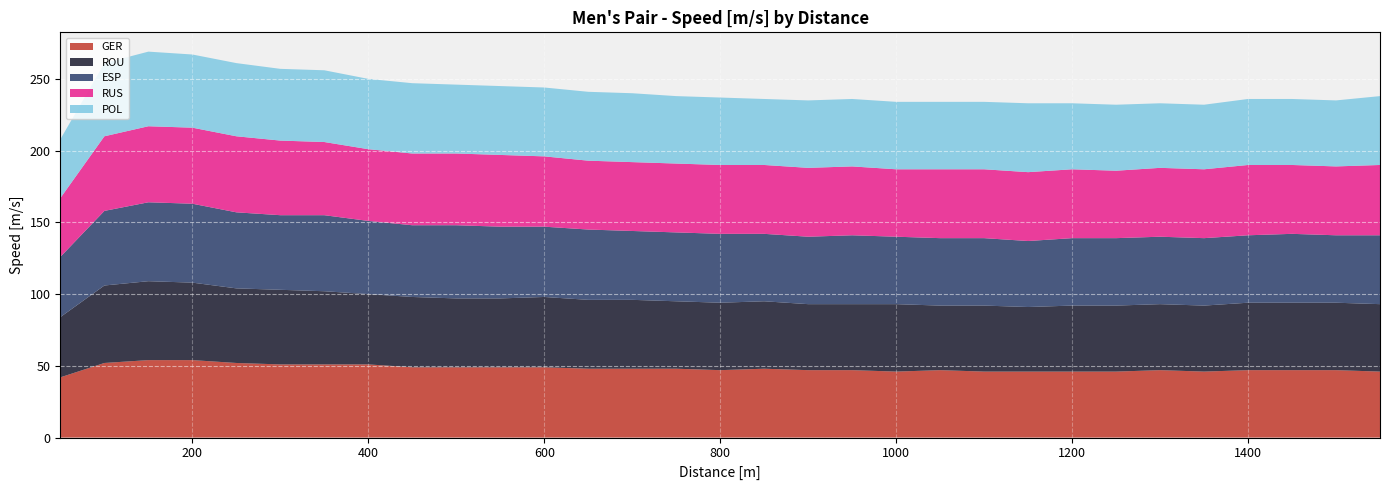

Reading right to left, list all the values displayed in this chart.

GER: 46	47	47	47	46	47	46	46	46	46	47	46	47	47	48	47	48	48	48	49	49	49	49	51	51	51	52	54	54	52	42
ROU: 47	47	47	47	46	46	46	46	45	46	45	47	46	46	47	47	47	48	48	49	48	48	49	49	51	52	52	54	55	54	42
ESP: 48	47	48	47	47	47	47	47	46	47	47	47	48	47	47	48	48	48	49	49	50	51	50	51	53	52	53	55	55	52	42
RUS: 49	48	48	49	48	48	47	48	48	48	48	47	48	48	48	48	48	48	48	49	50	50	50	50	51	52	53	53	53	52	41
POL: 48	46	46	46	45	45	46	46	48	47	47	47	47	47	46	47	47	48	48	48	48	48	49	49	50	50	51	51	52	51	41